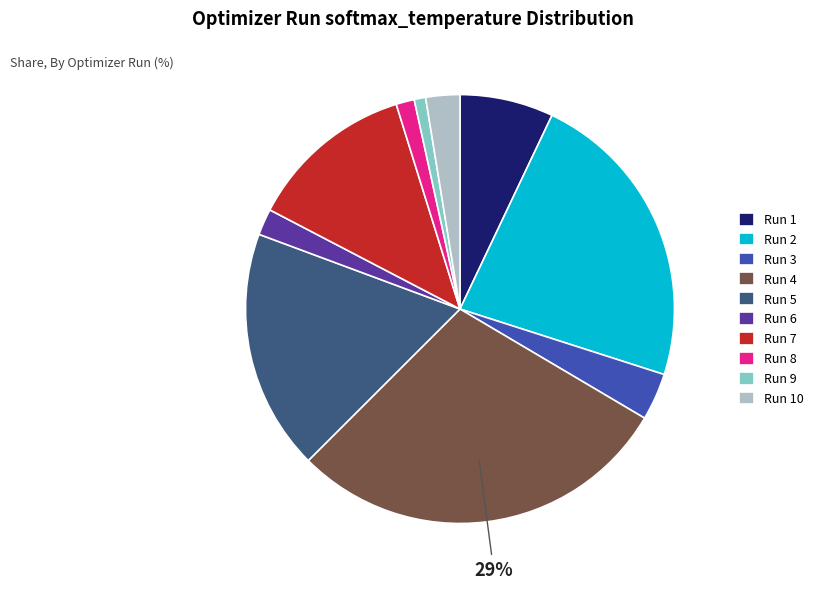

Is it true that Run 4 is 19% of the pie?

False